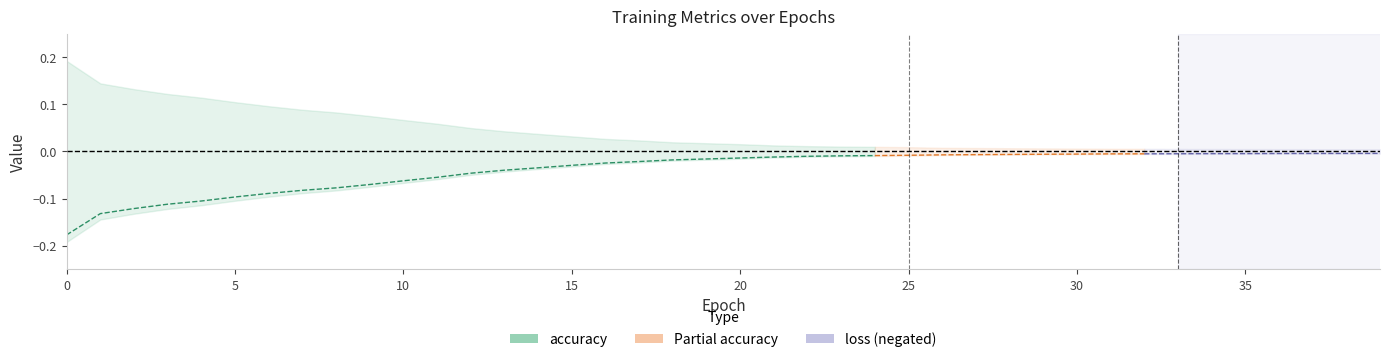

What is the average value of the loss (negated) series?

-0.1